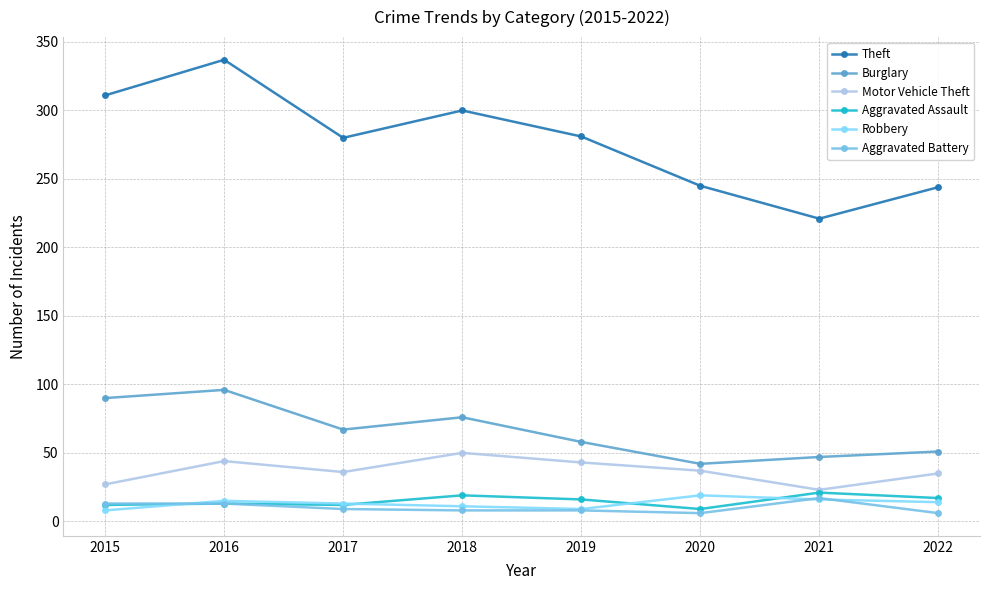

At how many categories does at least one series exceed 96?

8